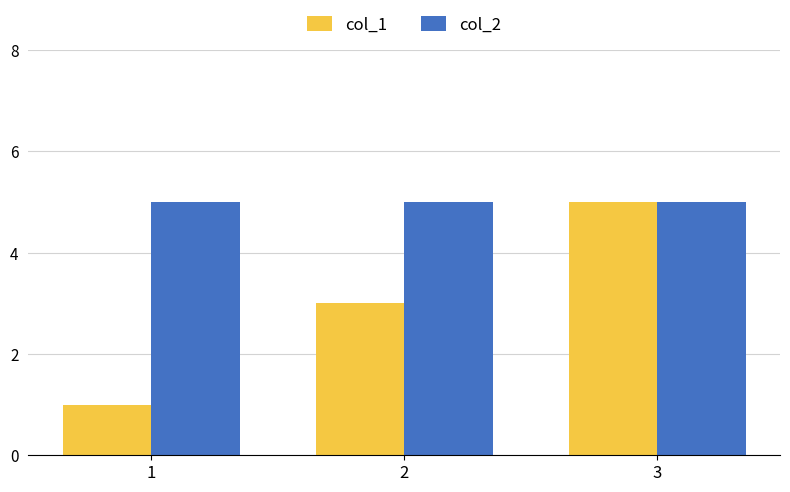

Count the number of categories in the chart.

3